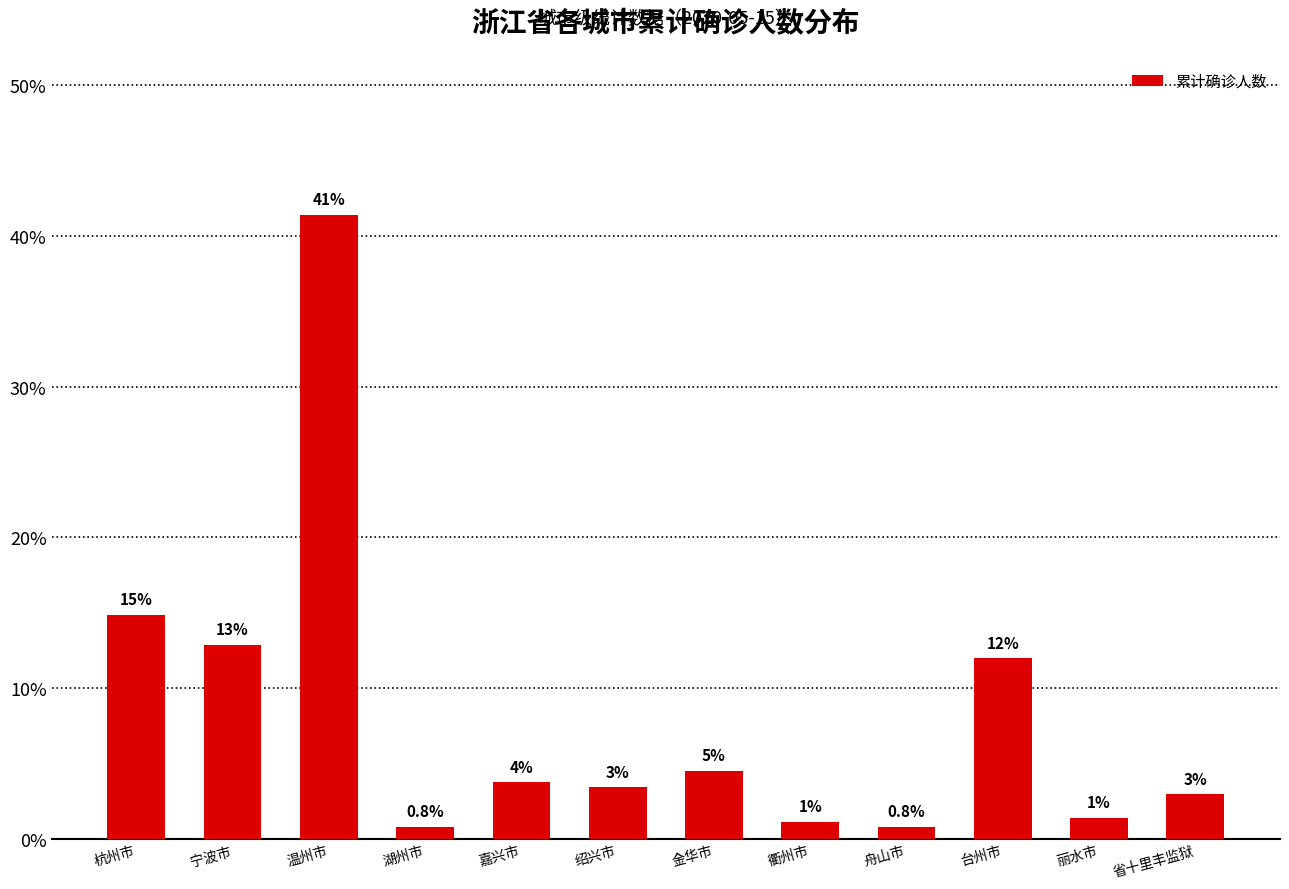

Does the chart contain any negative values?

No